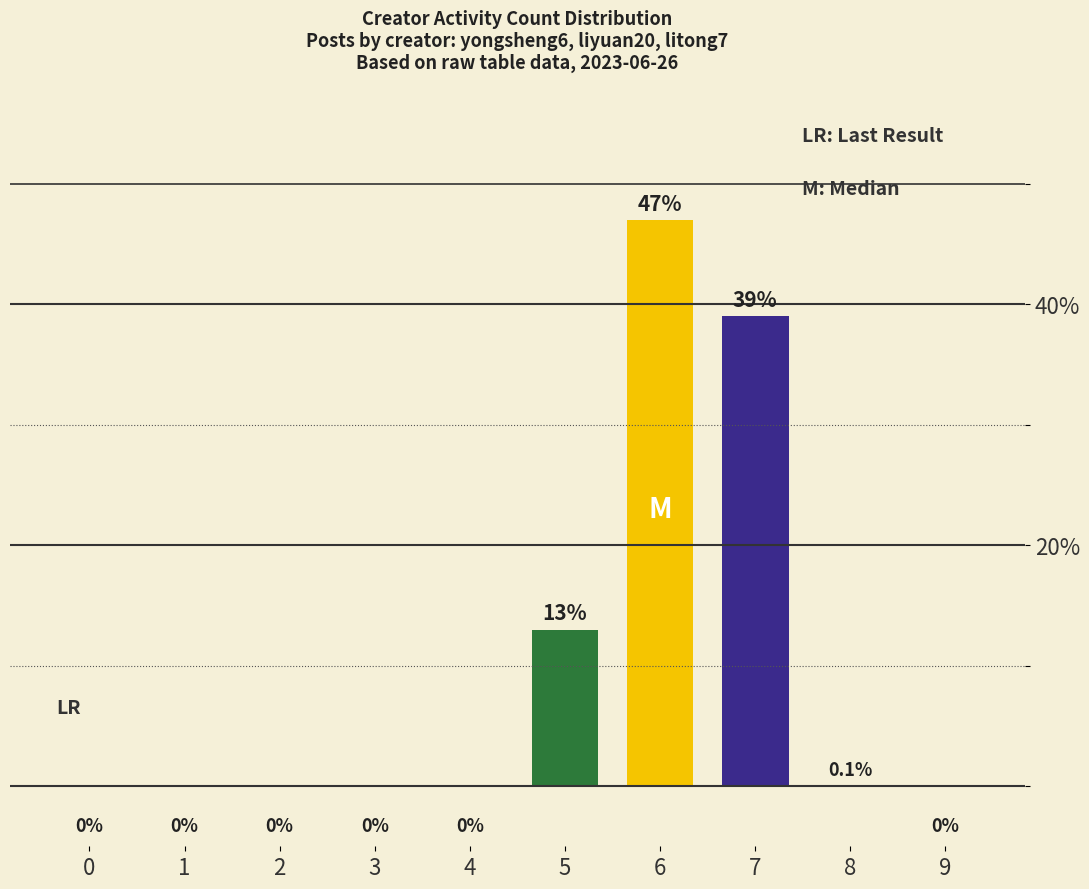

How many positive values are there?

4